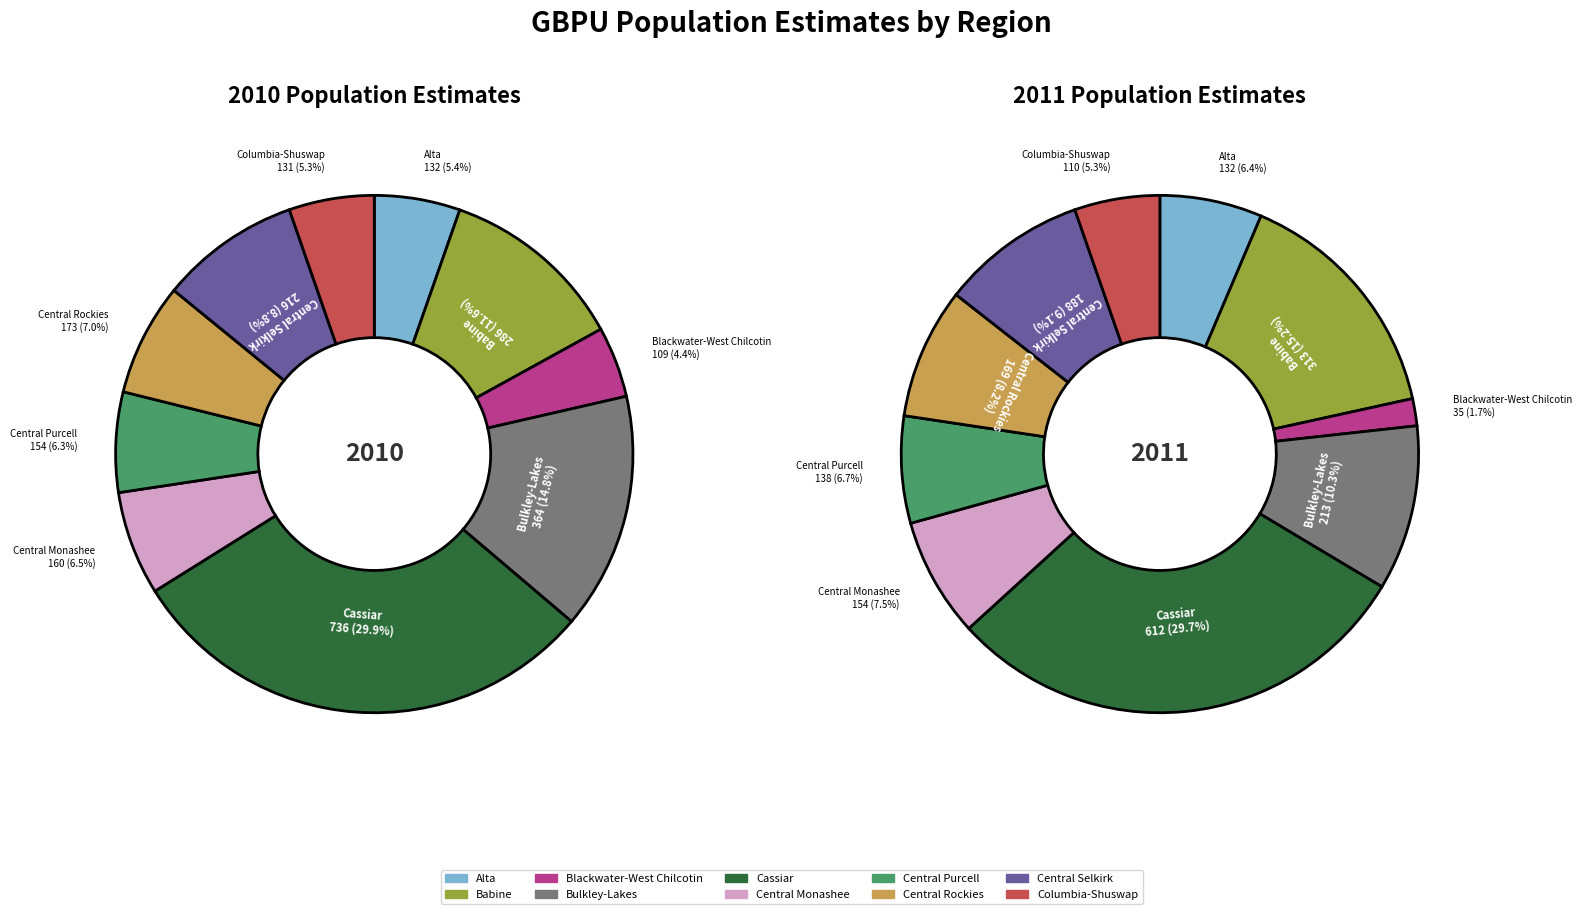

Does Central Rockies represent more than half of the total?

No